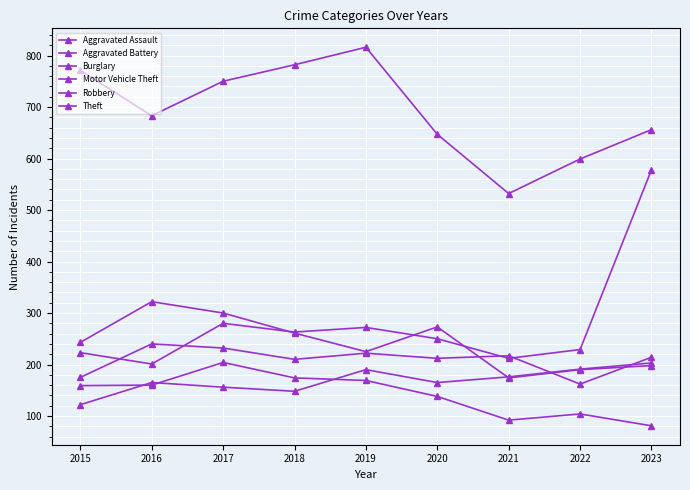

What is the value of the Theft point at the 9th from the left?

656